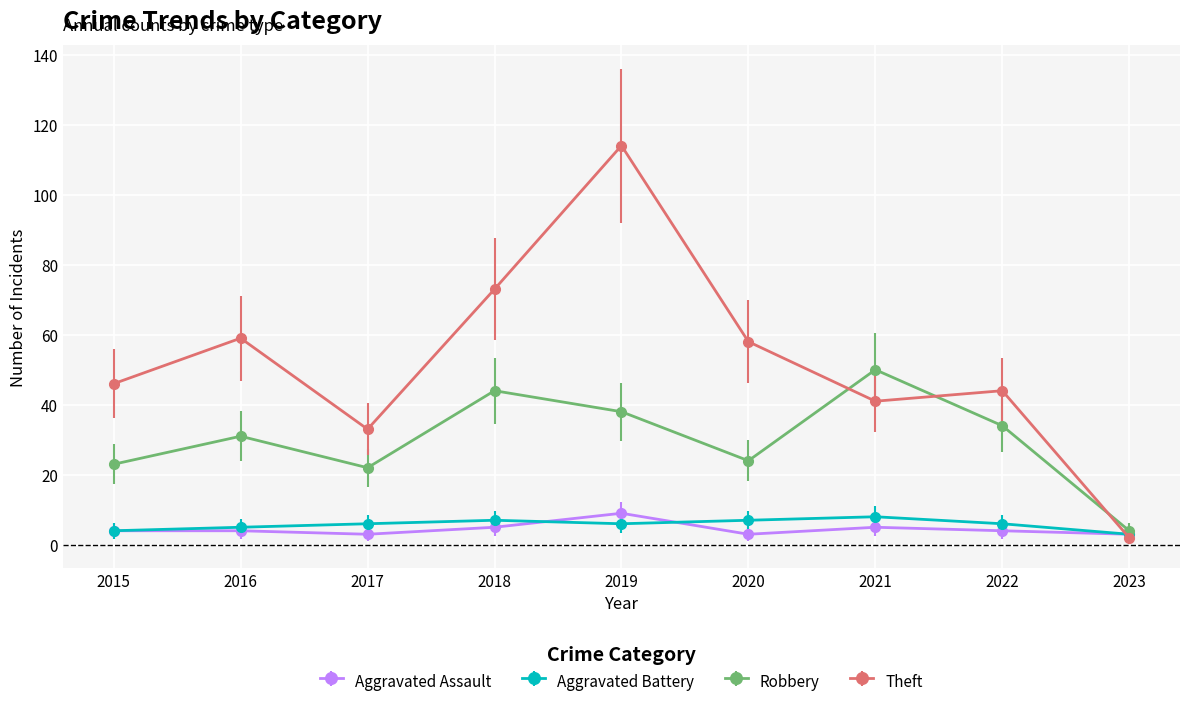

What are all the series names shown in the legend?

Aggravated Assault, Aggravated Battery, Robbery, Theft